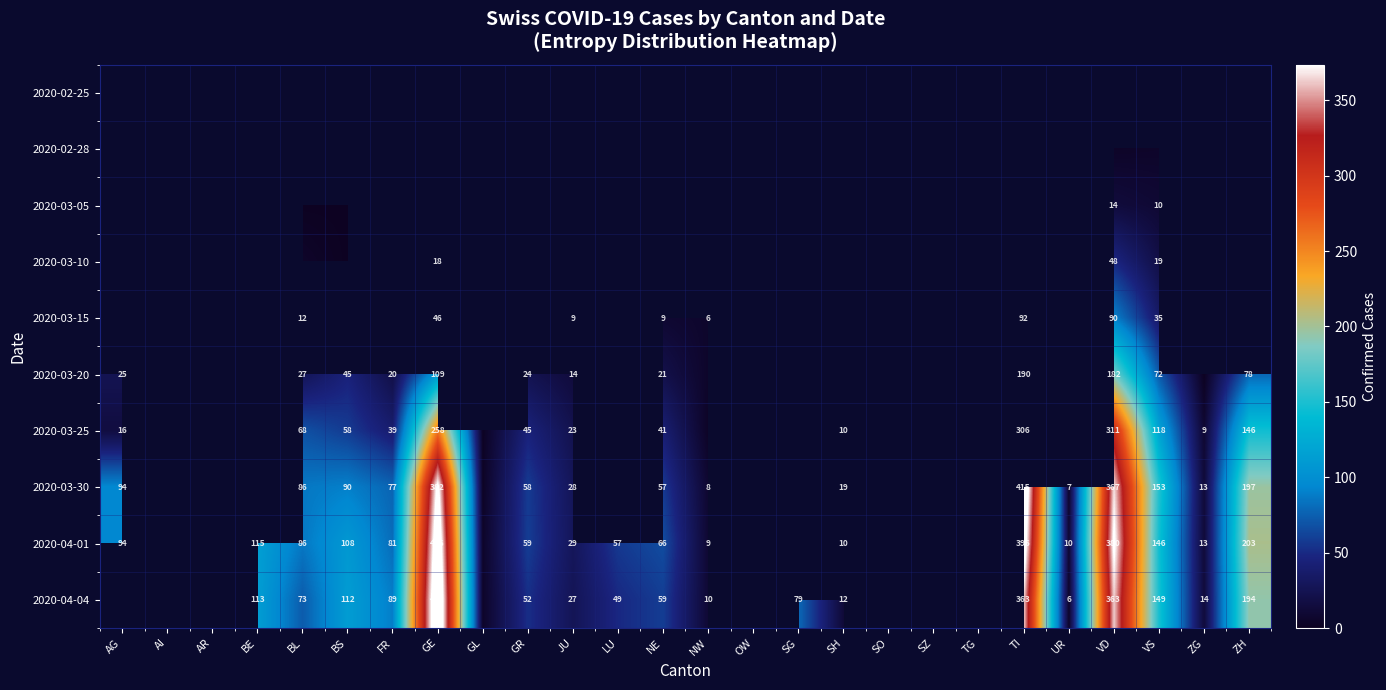

What is the sum of the 2020-04-01 values at BL and AG?

180